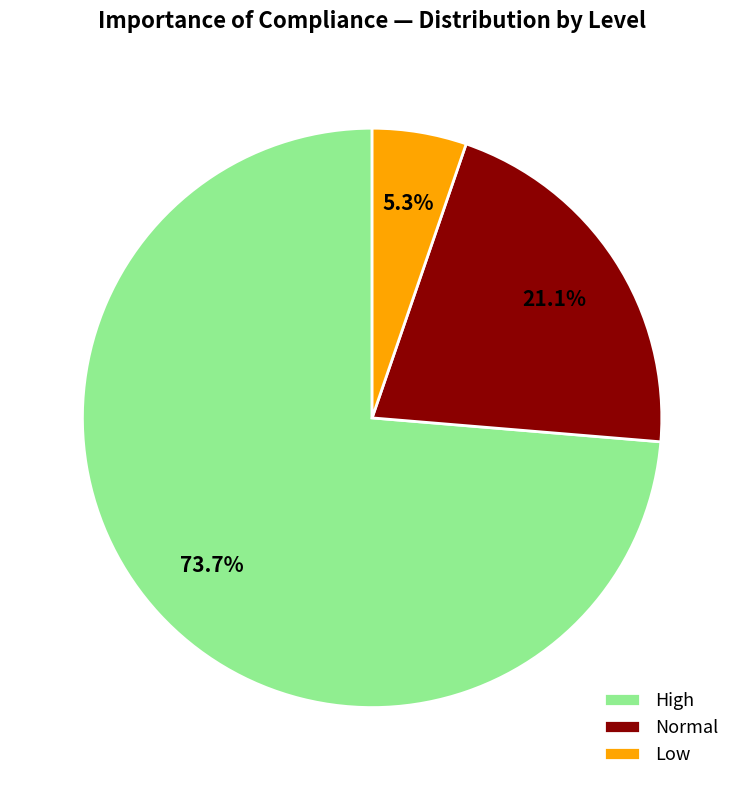

Count the number of slices in the pie.

3